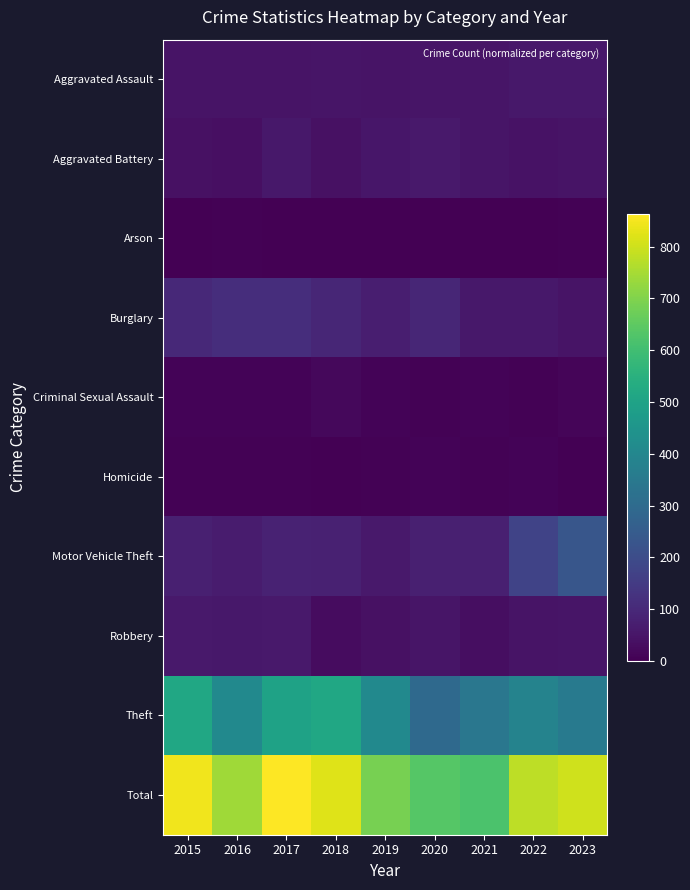

At which category is the sum across all series the highest?

2017